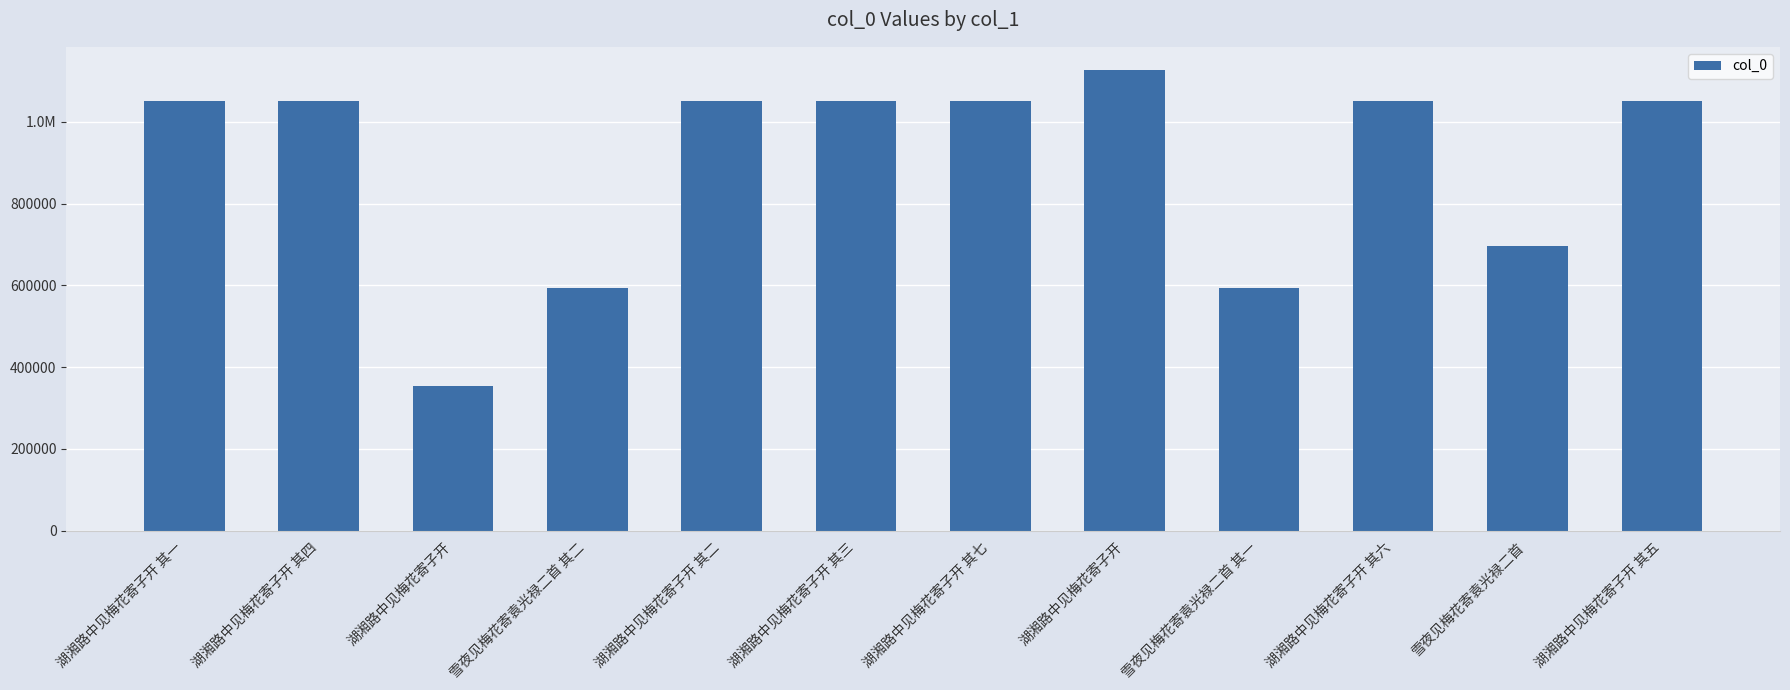

List the labels in order of value, smallest first.

湖湘路中见梅花寄子开, 雪夜见梅花寄袁光禄二首 其一, 雪夜见梅花寄袁光禄二首 其二, 雪夜见梅花寄袁光禄二首, 湖湘路中见梅花寄子开 其一, 湖湘路中见梅花寄子开 其二, 湖湘路中见梅花寄子开 其三, 湖湘路中见梅花寄子开 其四, 湖湘路中见梅花寄子开 其五, 湖湘路中见梅花寄子开 其六, 湖湘路中见梅花寄子开 其七, 湖湘路中见梅花寄子开